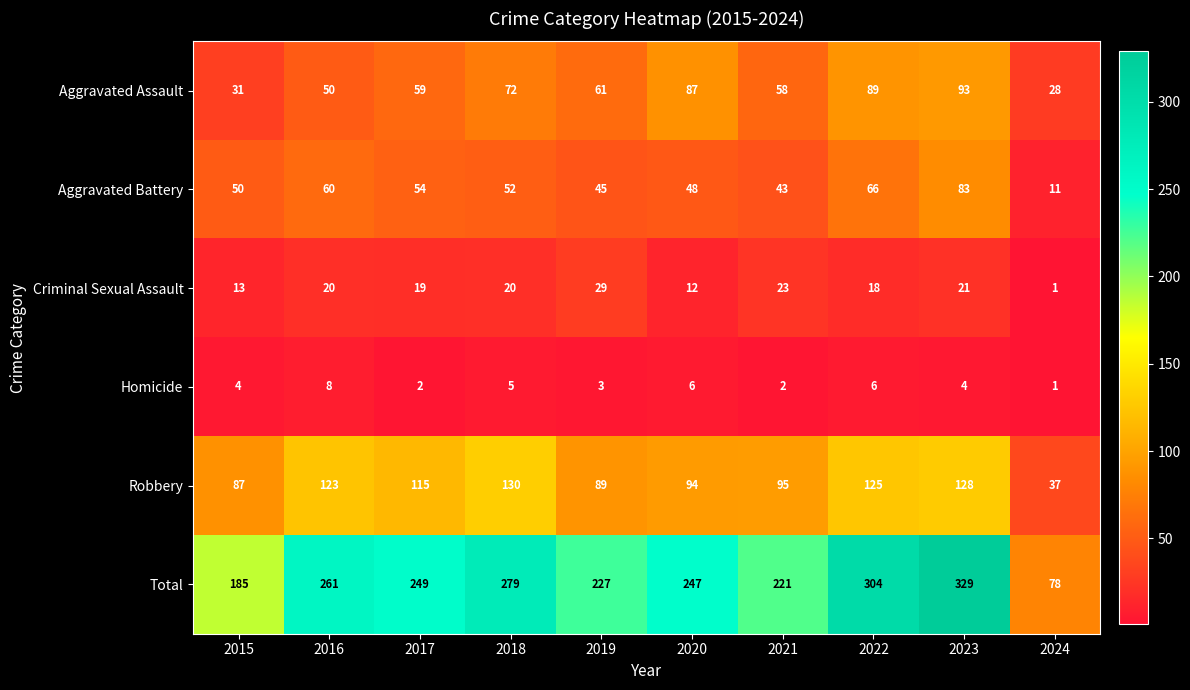

Read the Aggravated Assault value at 2021, to the nearest 5.

60